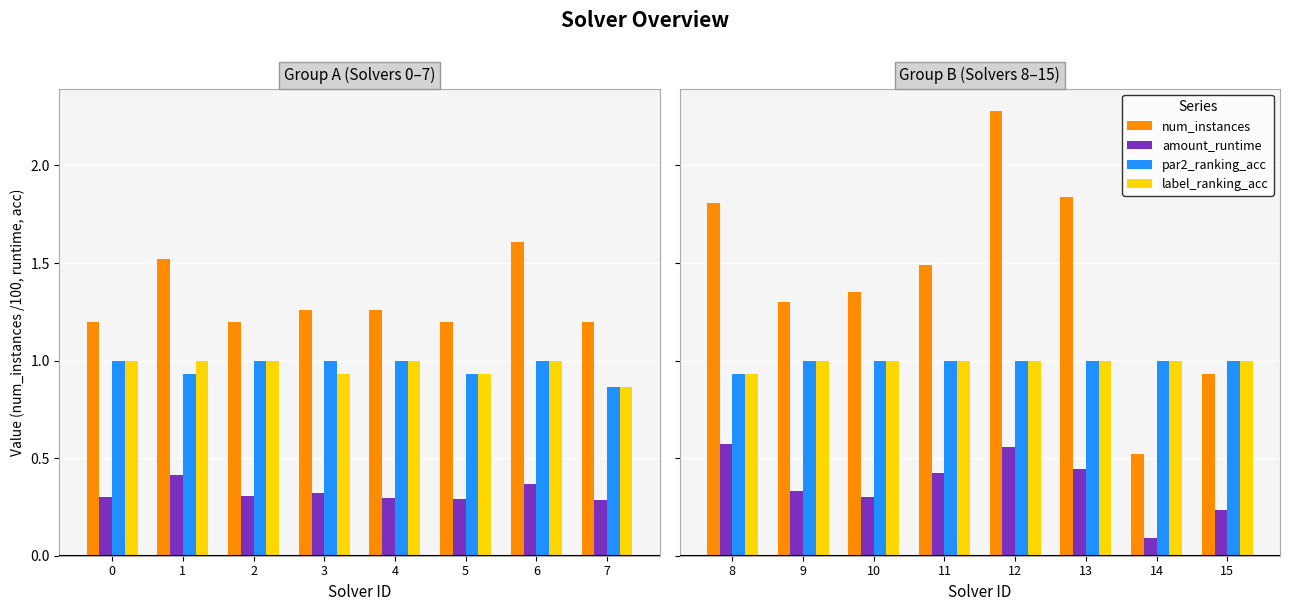

Rank the series by their maximum value, from lowest to highest.

amount_runtime, par2_ranking_acc, label_ranking_acc, num_instances